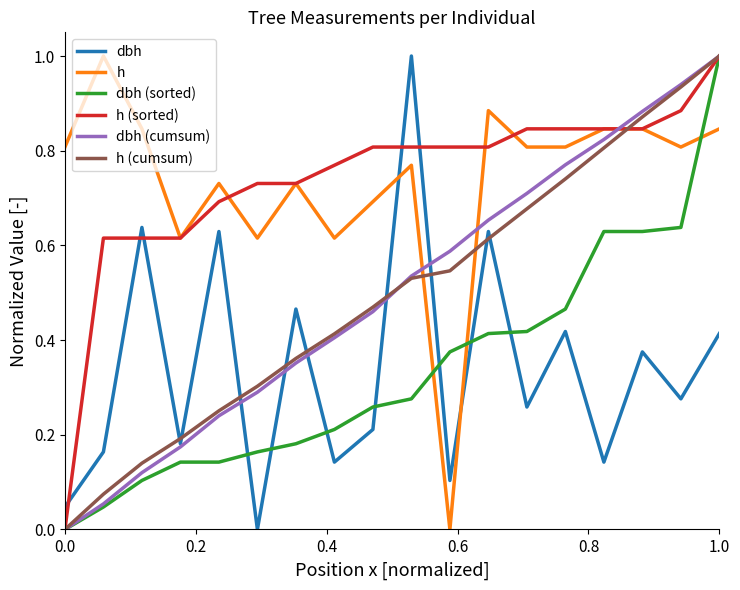

What is the highest value of the dbh (sorted) series?

1.0